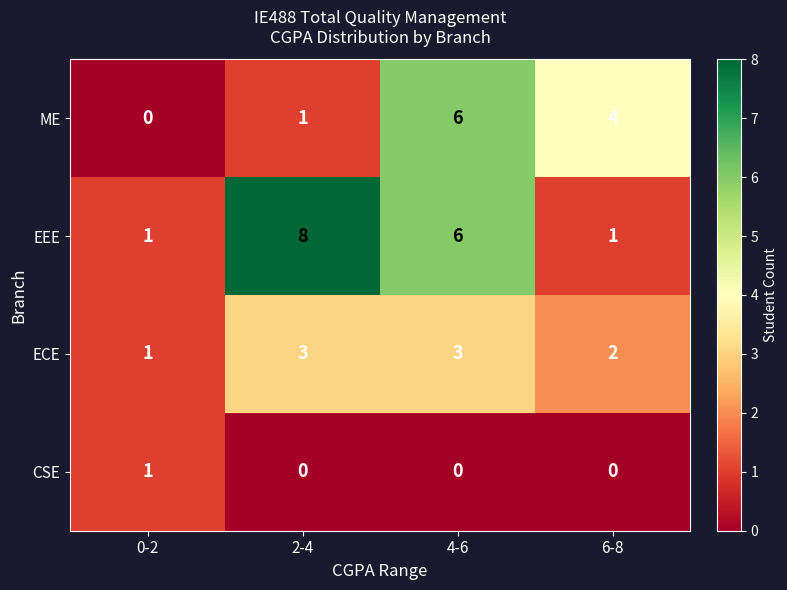

Which series has the largest total across all categories?

EEE